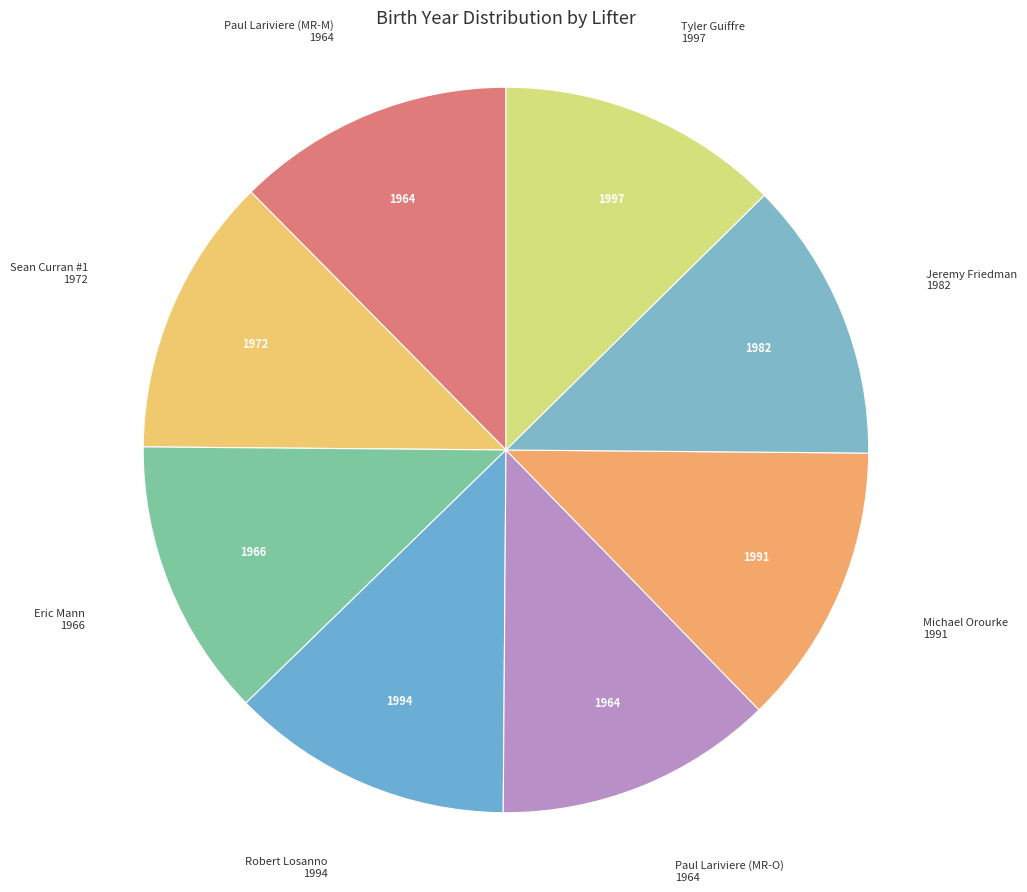

Which slice is the largest?

Tyler Guiffre